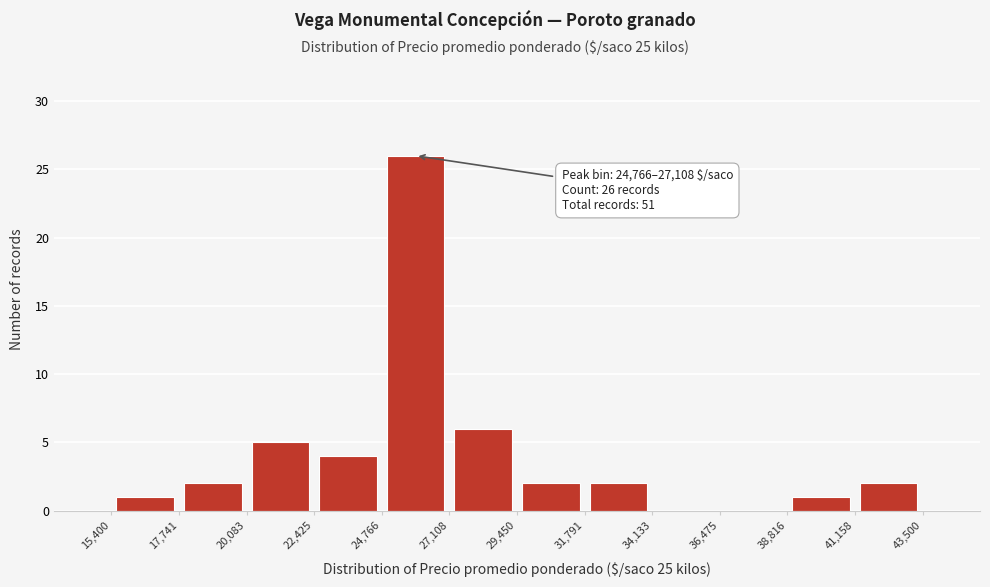

Which range on the x-axis has the tallest bar?

24,766 to 27,108